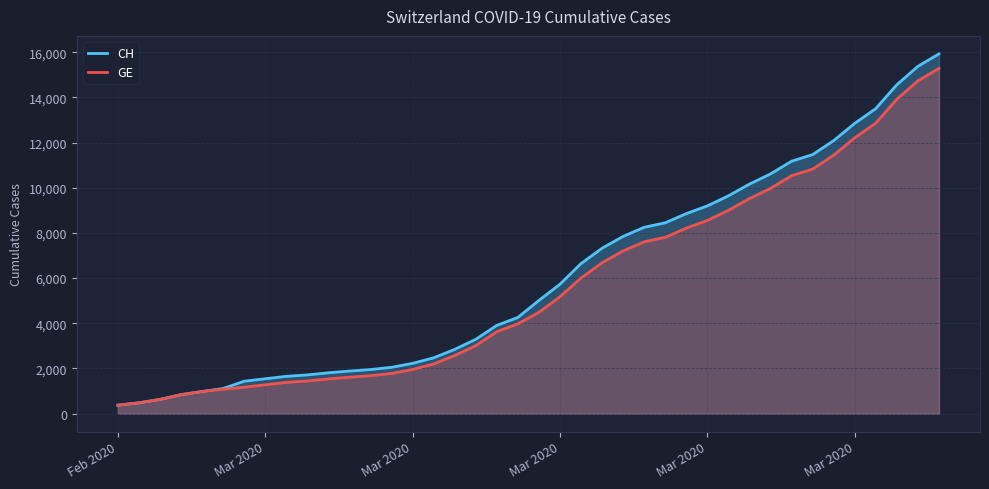

How many values in the CH series exceed 5012?

19